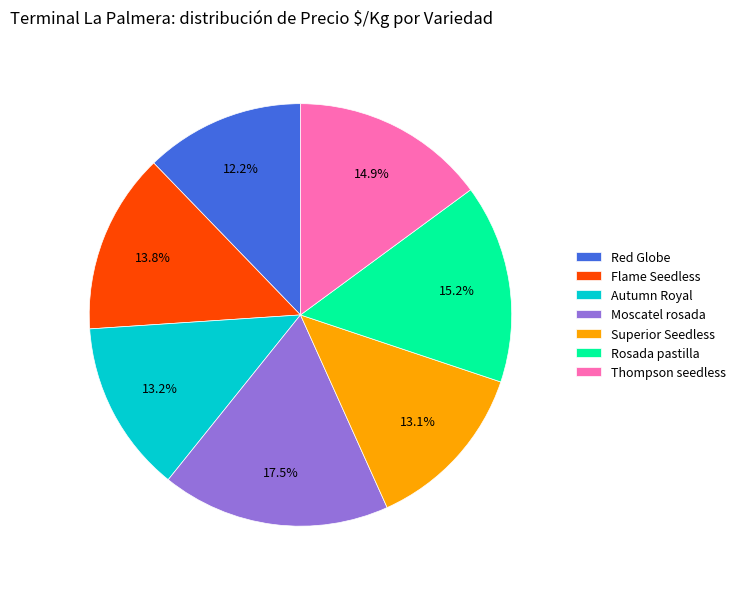

Which category has the smallest portion of the pie?

Red Globe